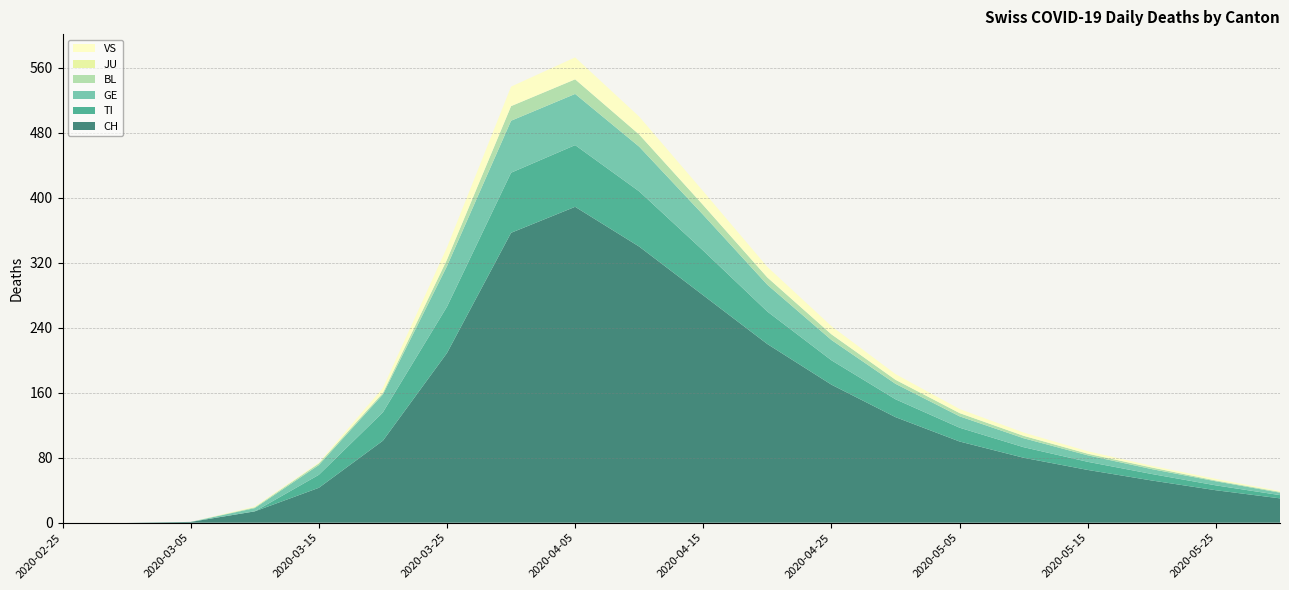

Reading left to right, what are all the values shown in this chart?

CH: 0	0	1	14	43	101	209	357	389	340	280	220	170	130	100	80	65	52	40	30
TI: 0	0	0	0	16	35	57	74	76	68	55	40	30	22	17	13	10	8	6	4
GE: 0	0	0	4	12	22	50	64	63	55	44	33	25	19	14	11	8	6	5	3
BL: 0	0	0	1	2	2	8	18	18	15	12	9	7	5	4	3	2	2	1	1
JU: 0	0	0	0	0	0	0	0	0	0	0	0	0	0	0	0	0	0	0	0
VS: 0	0	0	1	1	6	15	24	27	22	17	13	10	7	5	4	3	2	2	1